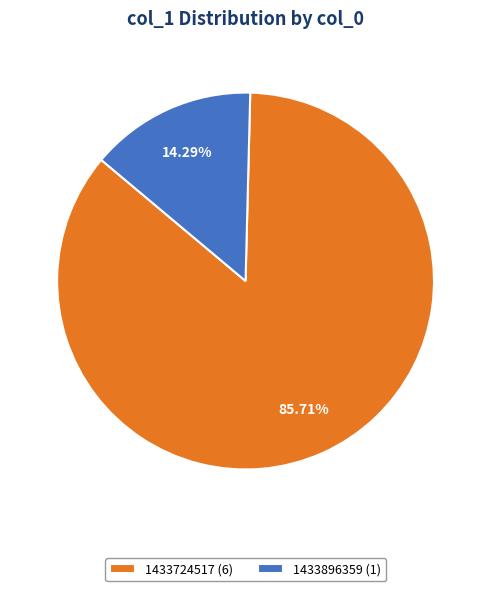

Which slice represents more than half of the pie?

1433724517 (6)